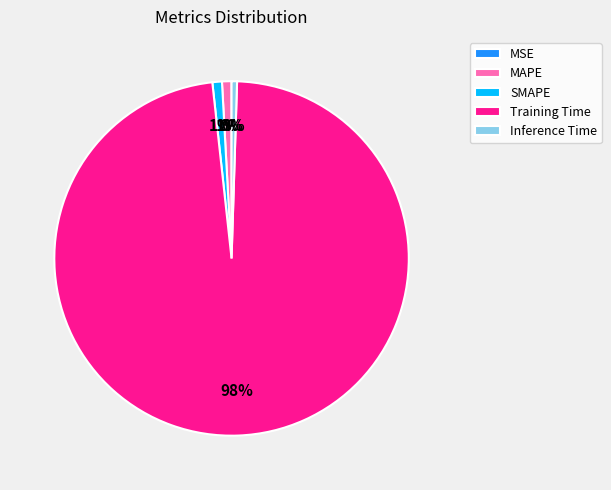

Which slice is the largest?

Training Time